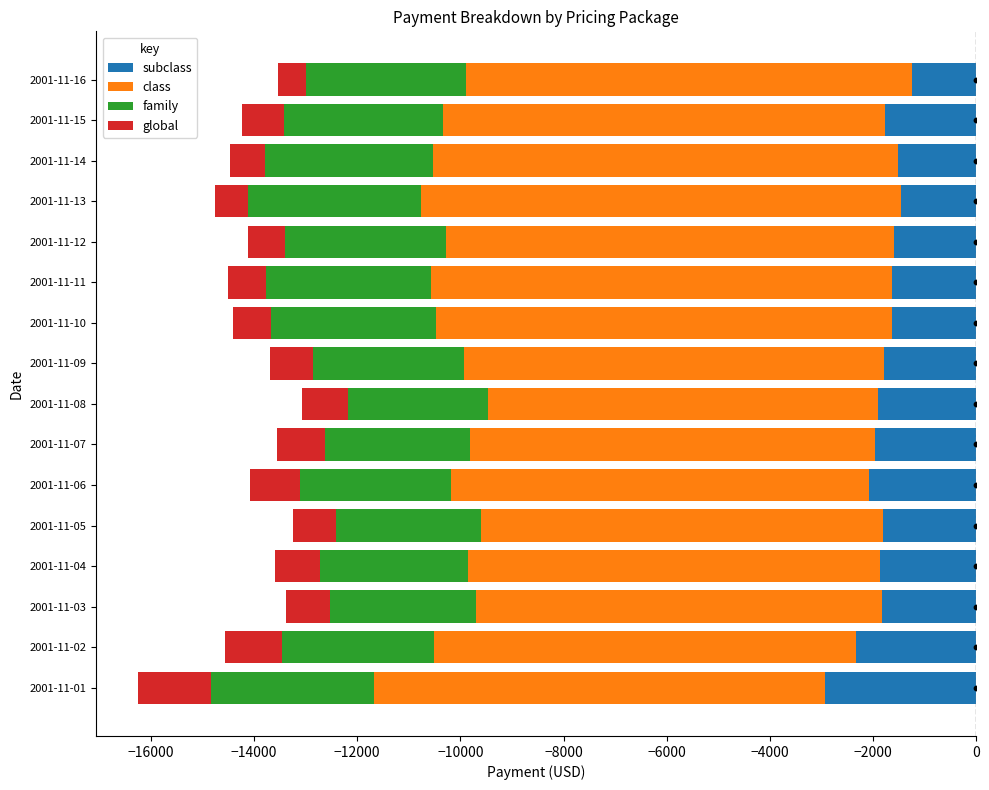

What are all the series names shown in the legend?

subclass, class, family, global